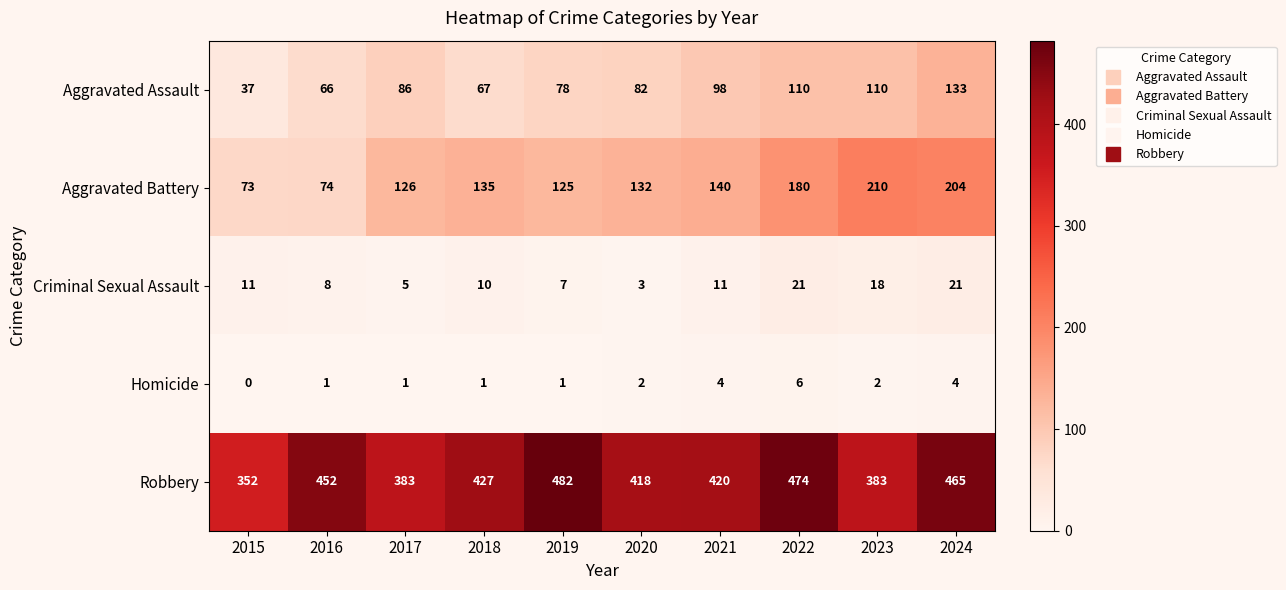

Which series has the largest range (max minus min)?

Aggravated Battery